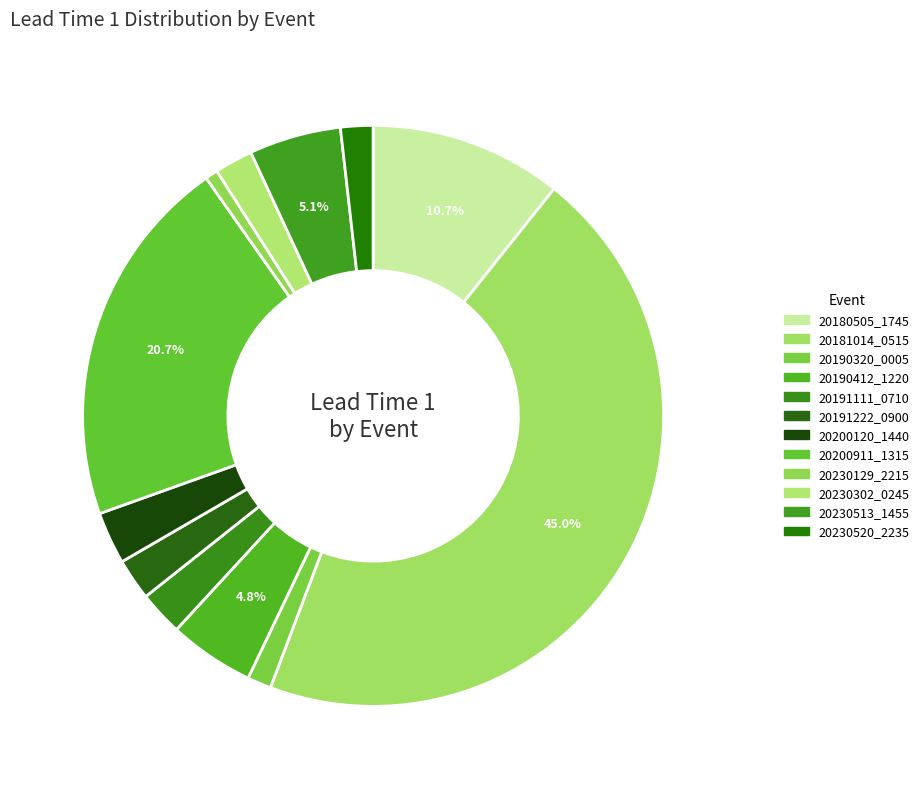

How many segments does this pie chart have?

12